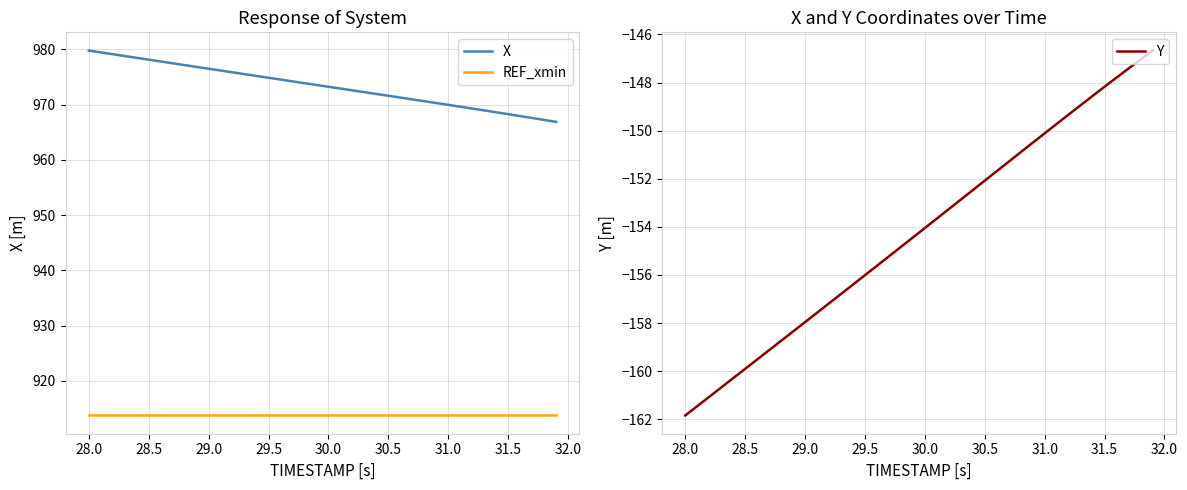

Is it true that X equals 973.2 at 30.0?

True